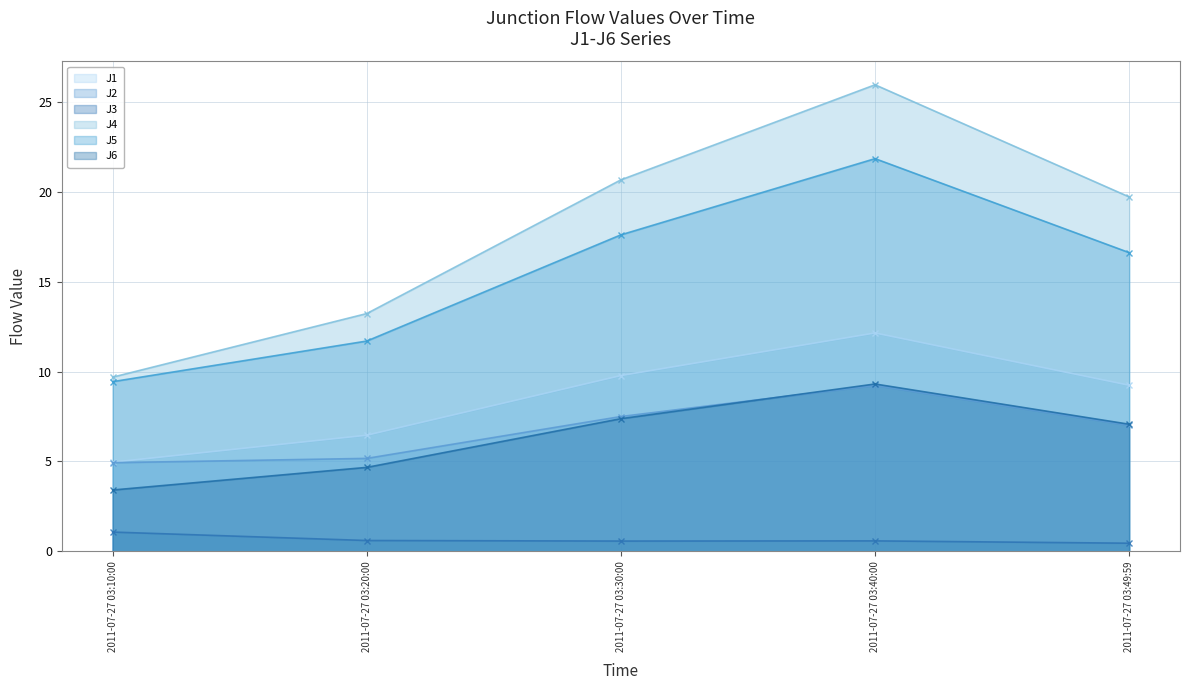

At which category is the sum across all series the highest?

2011-07-27 03:40:00